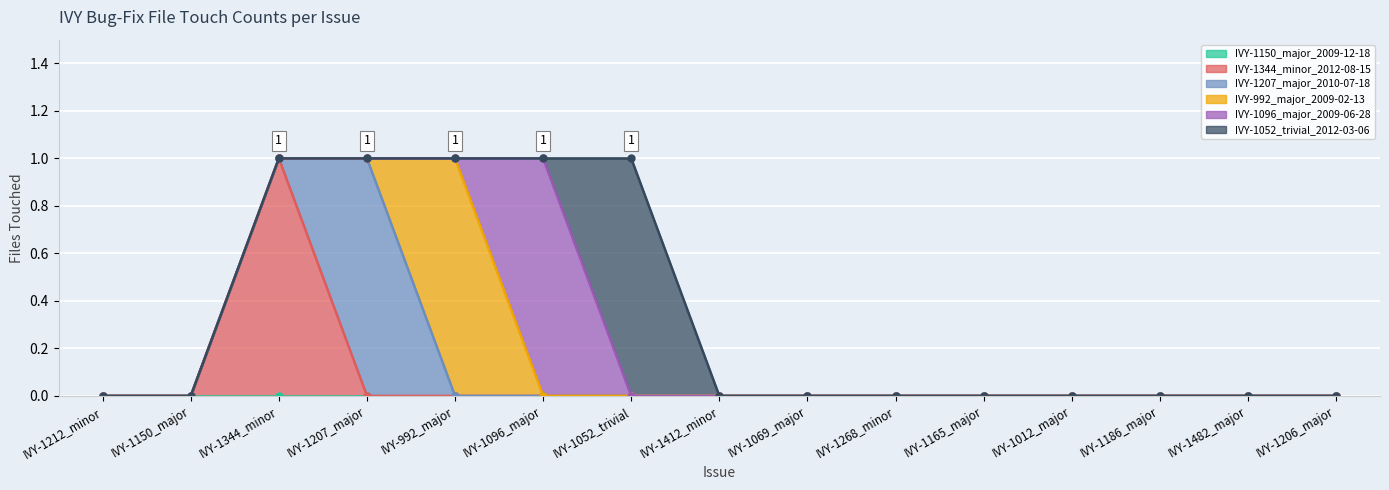

Which series has the widest spread of values?

IVY-1344_minor_2012-08-15